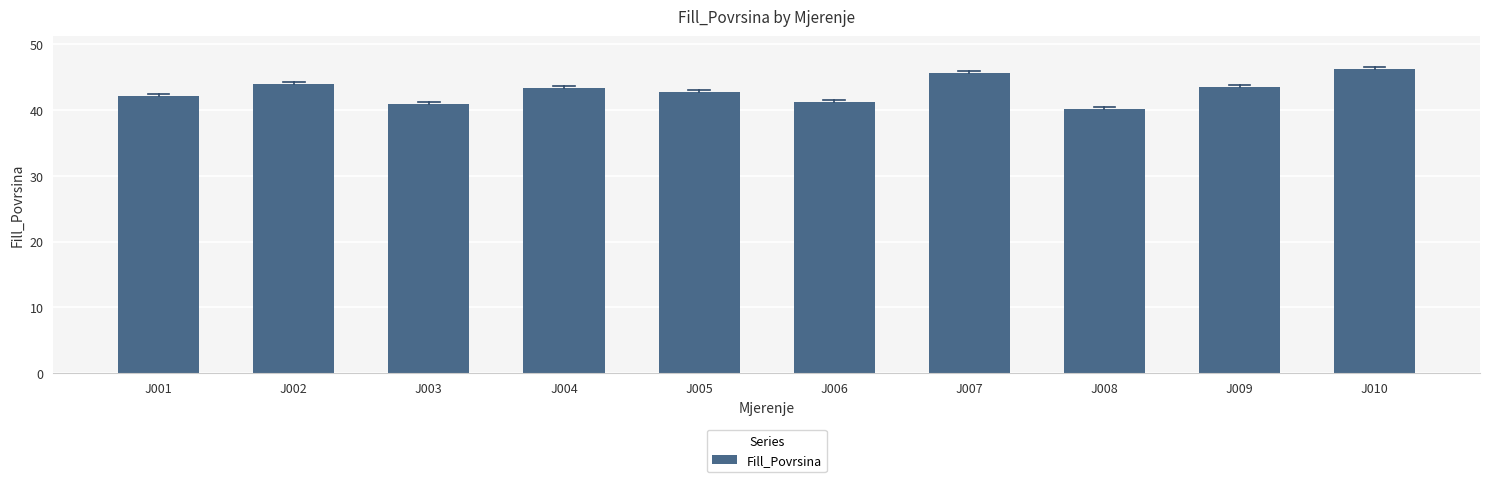

Where does the data first go above 43?

J002